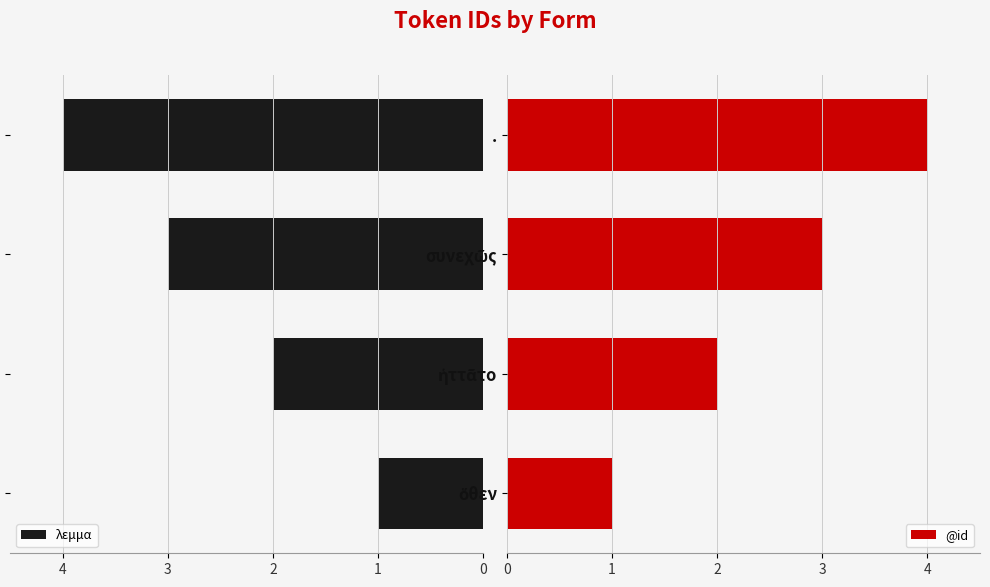

Is it true that @id equals 4 at .?

True